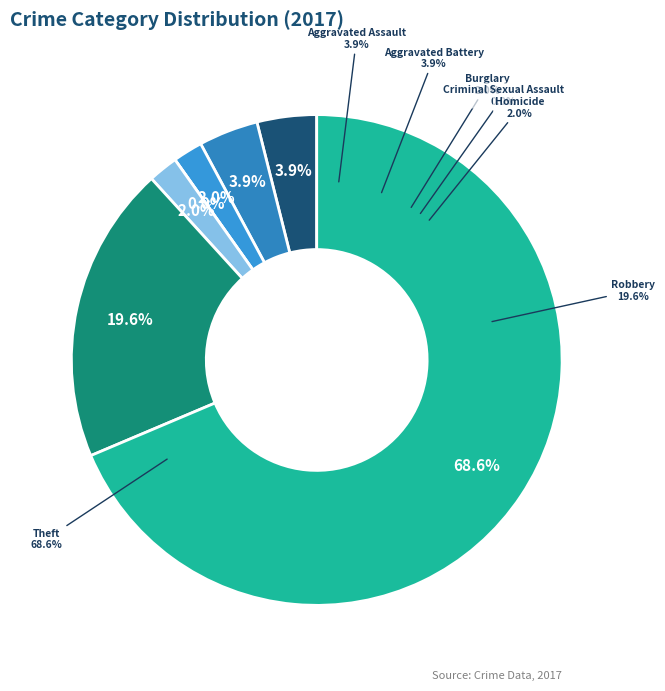

Which has a higher value, Aggravated Assault or Theft?

Theft